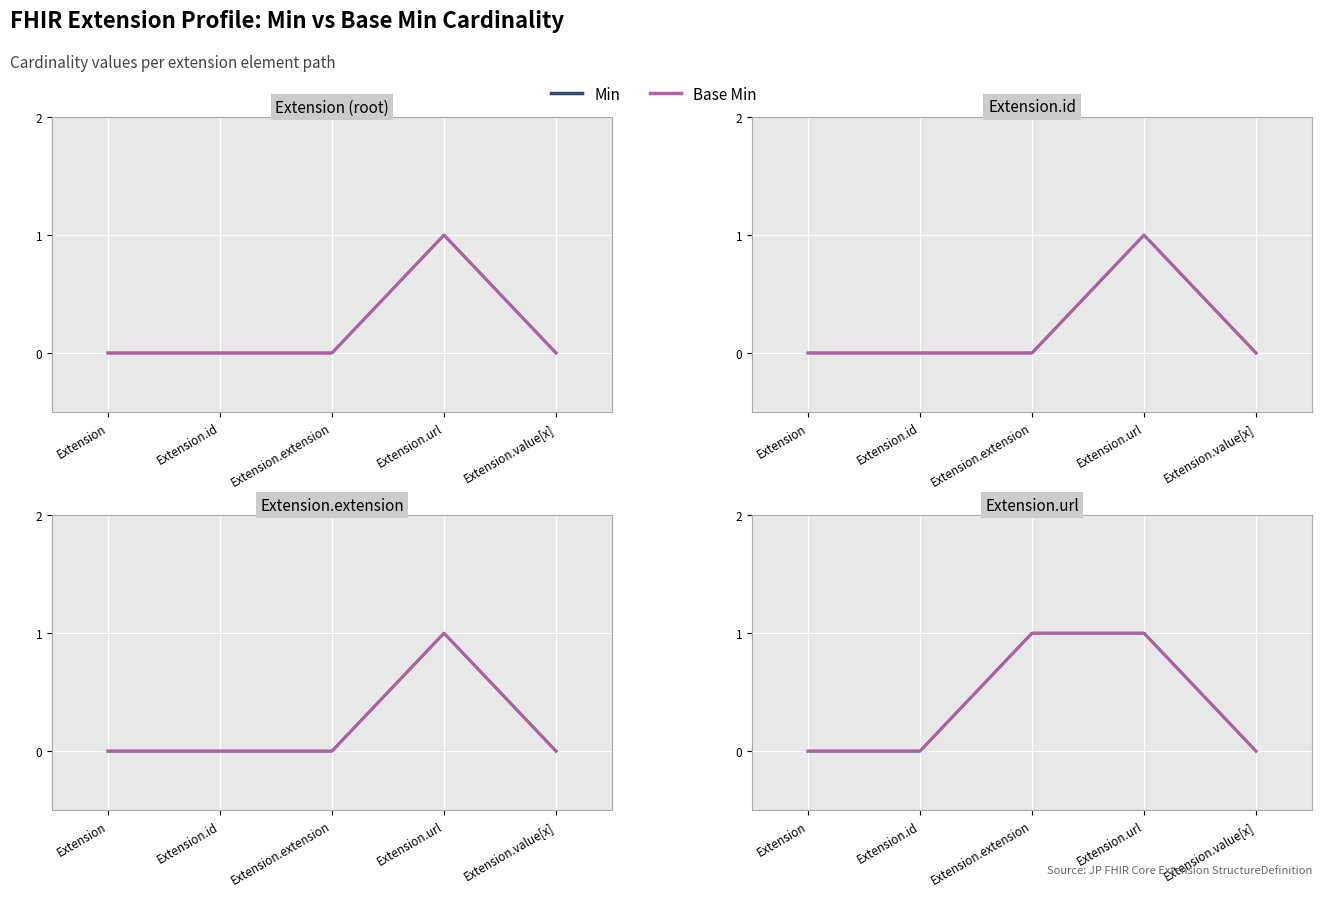

List the series in order of their peak value, lowest first.

Min, Base Min